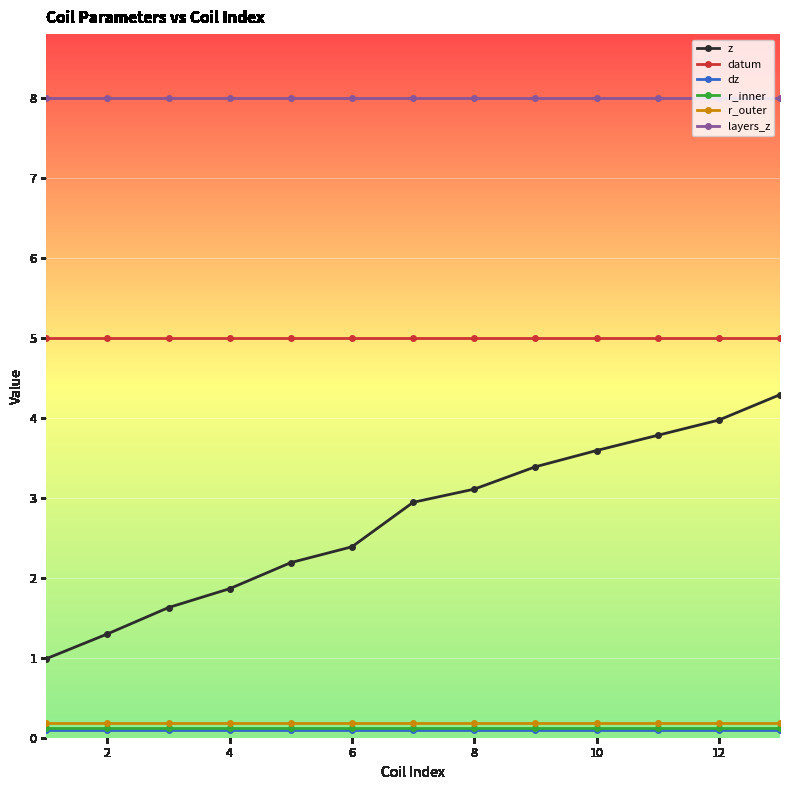

Which series has the largest range (max minus min)?

z